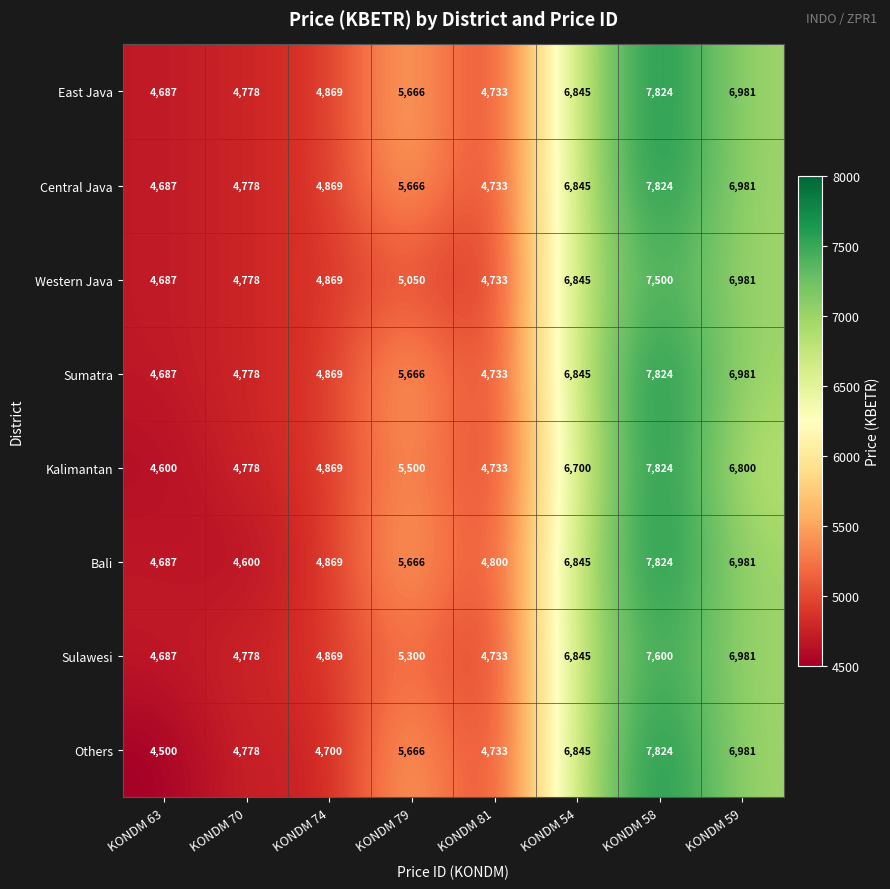

What is the difference between the second highest and second lowest values in the Western Java series?

2248